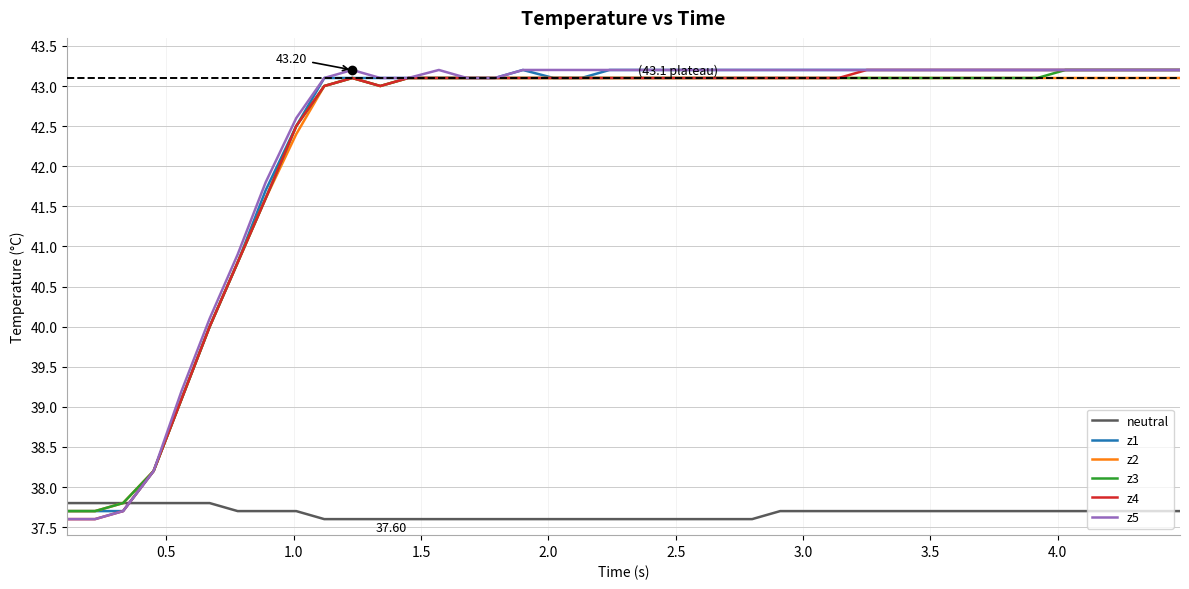

True or false: z4 and z3 intersect in this chart.

False